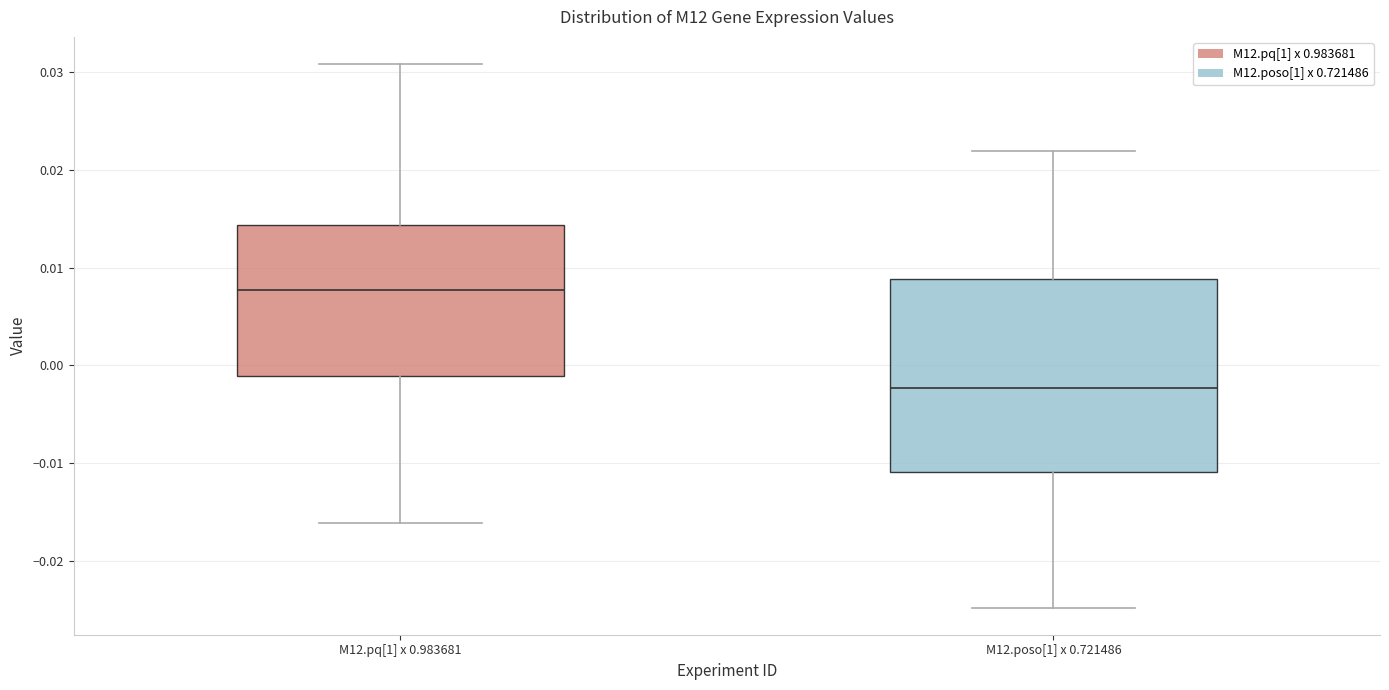

Reading left to right, transcribe this box plot: for each box, give where its median line is, the range the box spans, and where its two whiskers end, as read against the y-axis. The values are not printed on the chart, so give them approximately, as read against the axis.

M12.pq[1] x 0.983681: median 0.008, box -0.001 to 0.014, whiskers -0.016 to 0.031
M12.poso[1] x 0.721486: median -0.002, box -0.011 to 0.009, whiskers -0.025 to 0.022